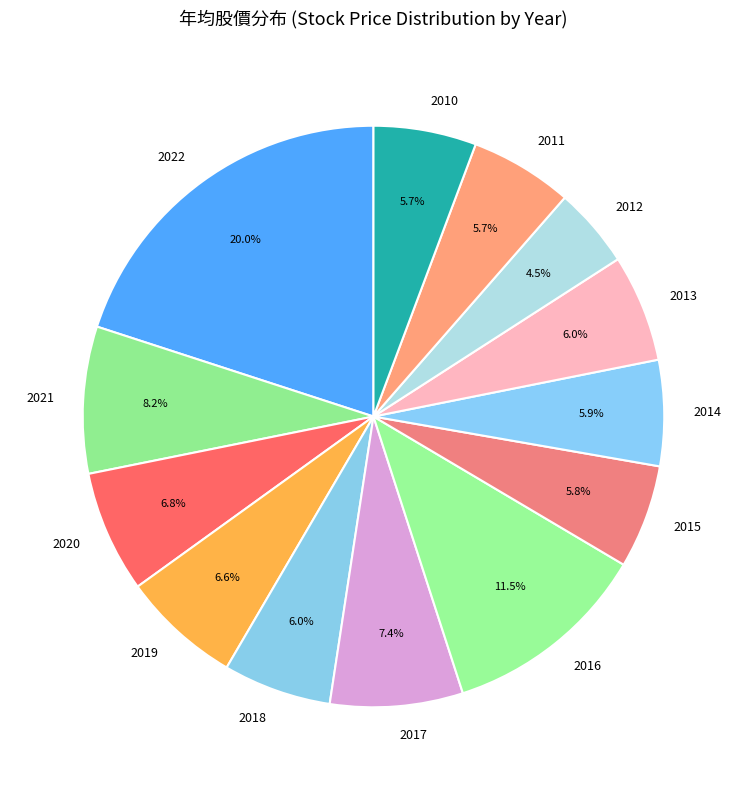

To the nearest percent, what percentage of the pie is 2011?

6%